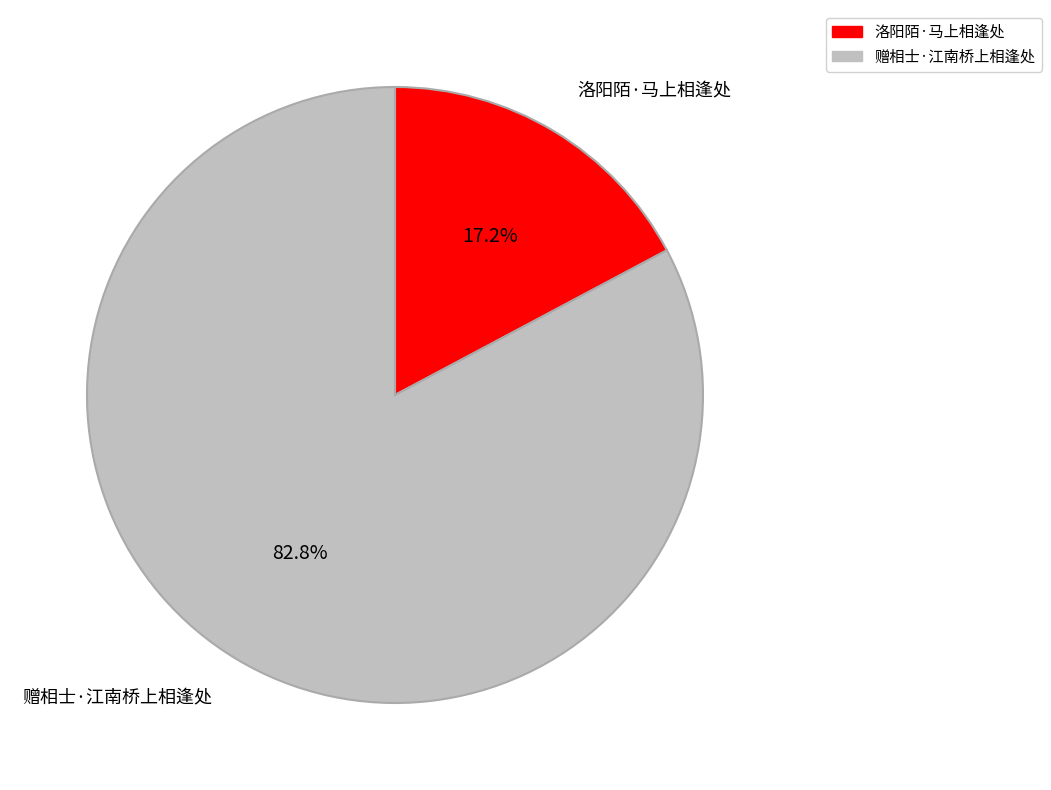

How many segments does this pie chart have?

2